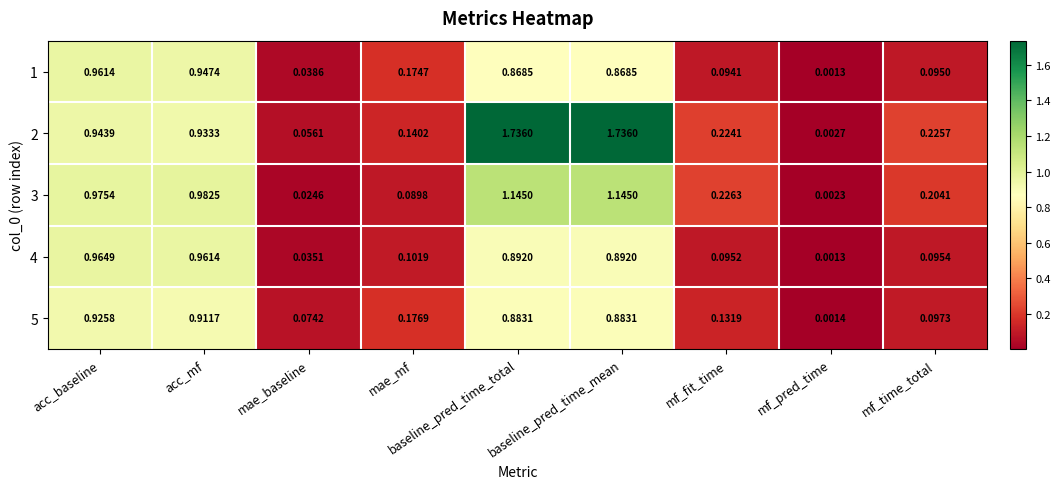

Count the number of categories in the chart.

9